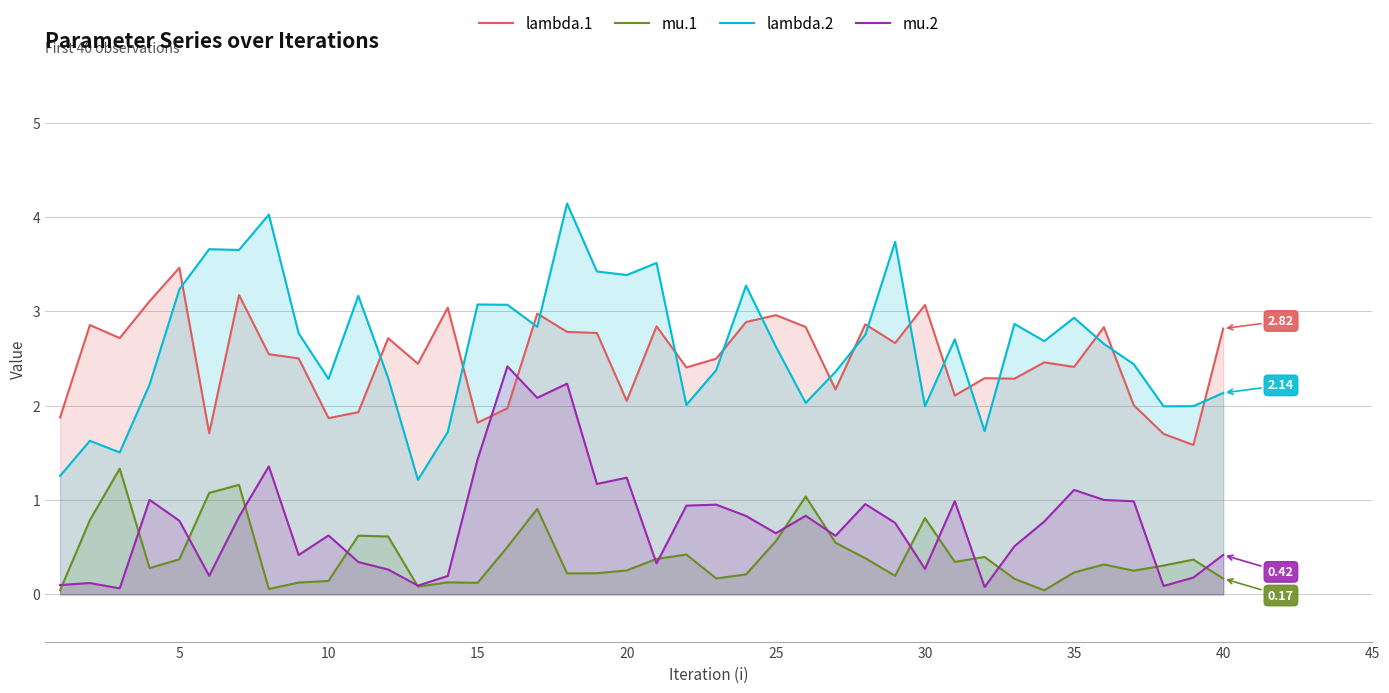

How many times do mu.1 and mu.2 cross each other?

16